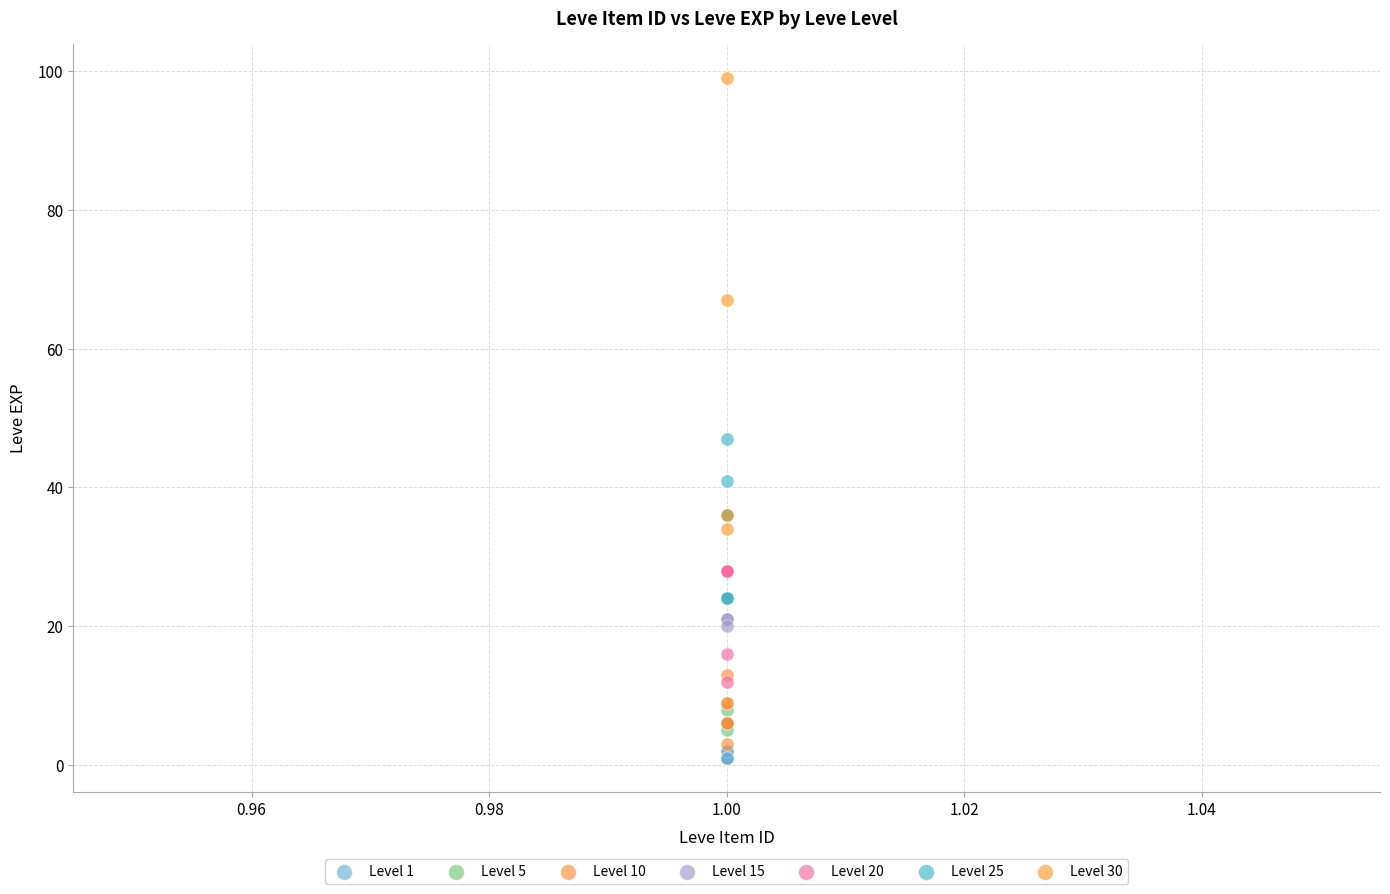

Which series contains the highest Y value?

Level 30